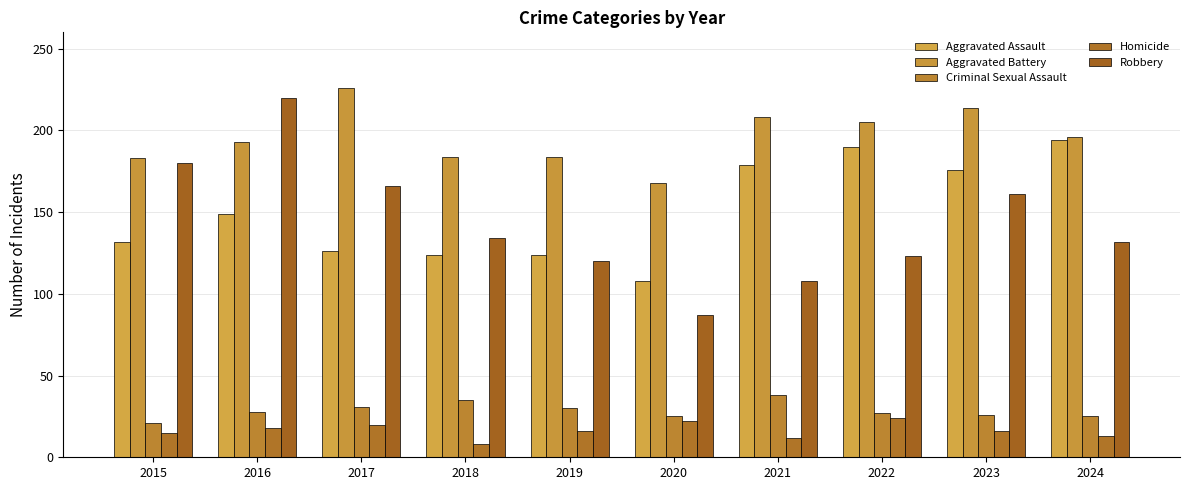

Which category has the lowest value in the Aggravated Battery series?

2020